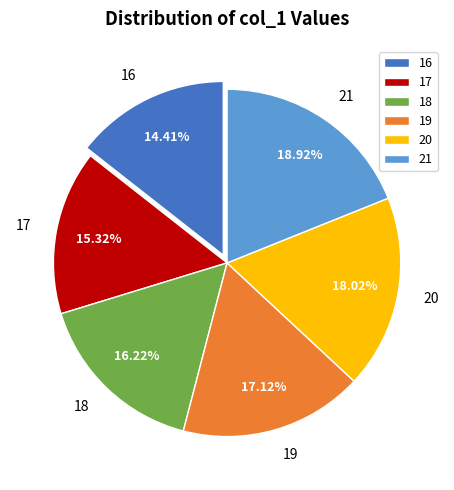

How much of the chart is everything except 21?

81.1%